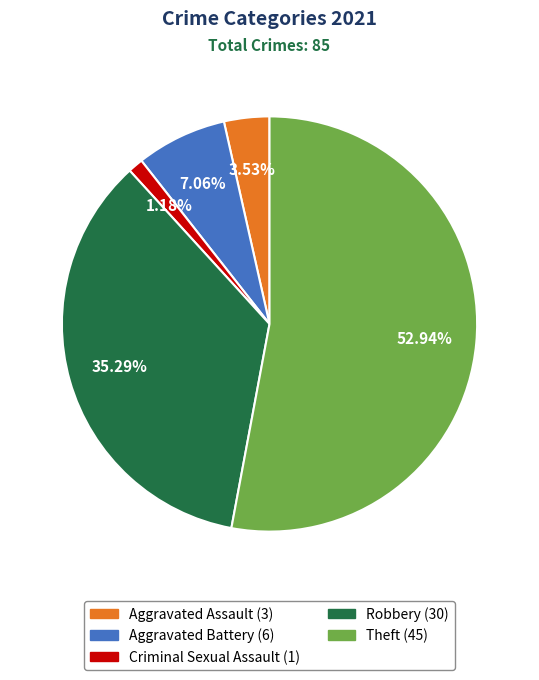

How many slices are in this pie chart?

5